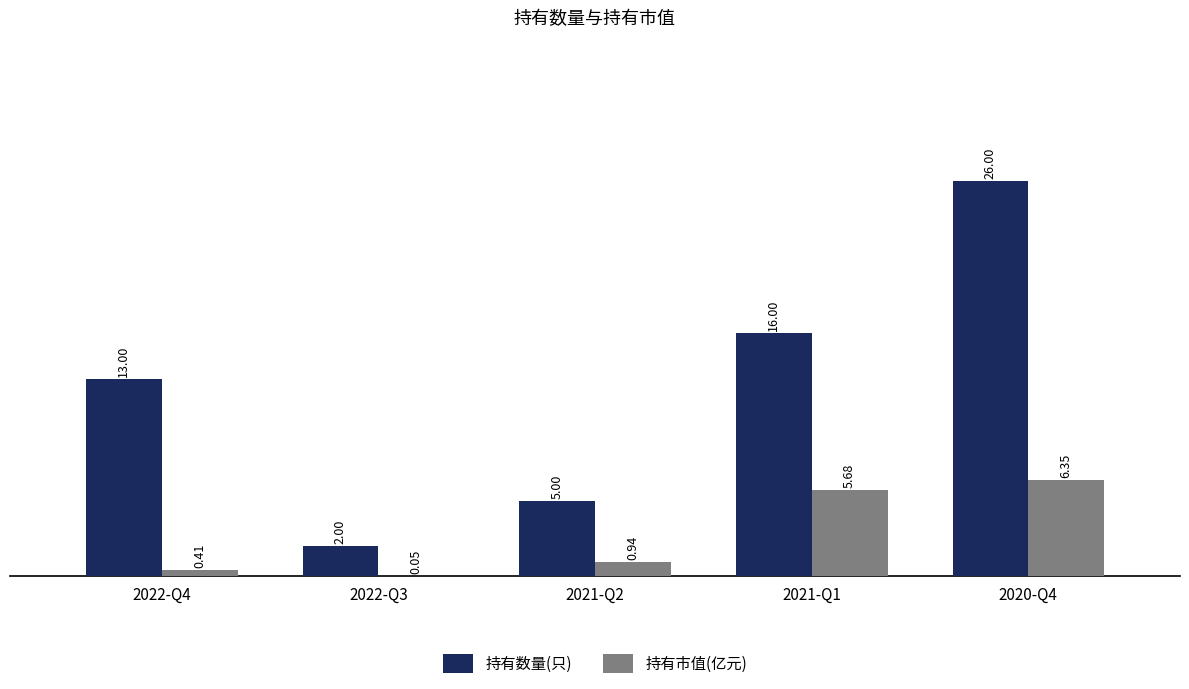

What is the sum of the 持有数量(只) values at 2021-Q1 and 2020-Q4?

42.0